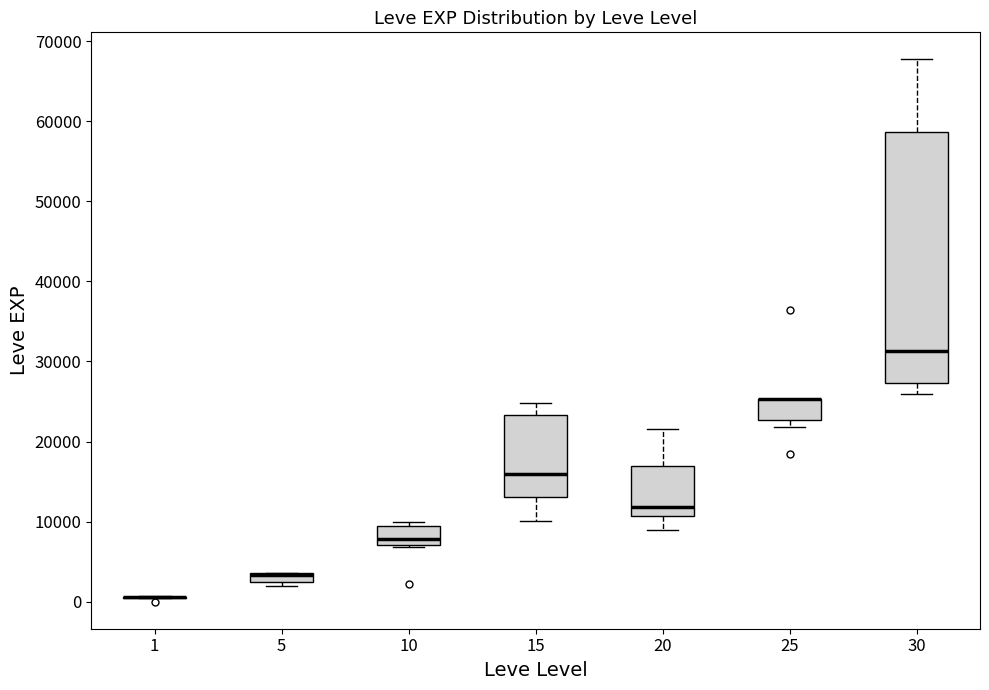

Comparing the boxes themselves (not the whiskers), which one is the tallest?

30